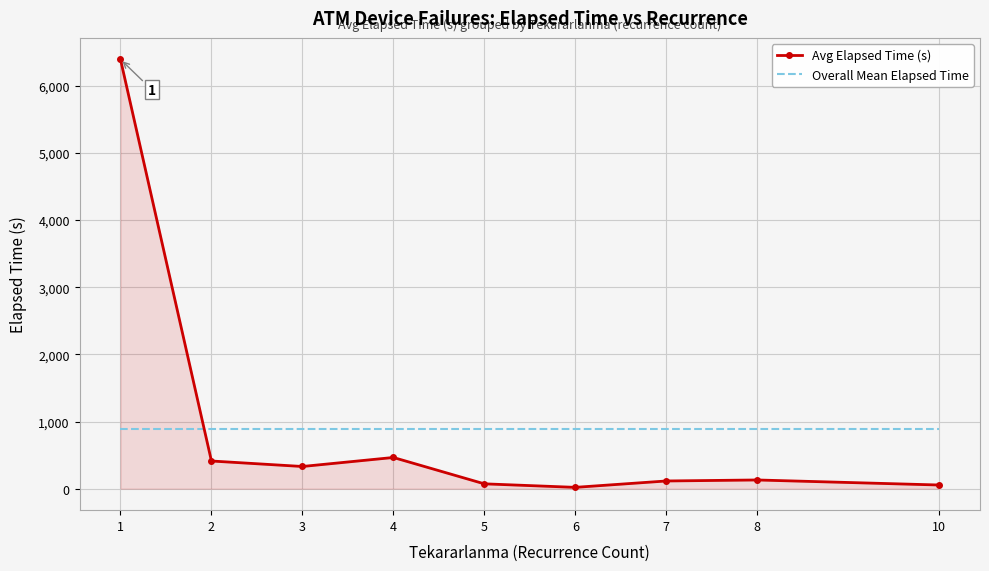

What is the greatest value displayed?

6394.7